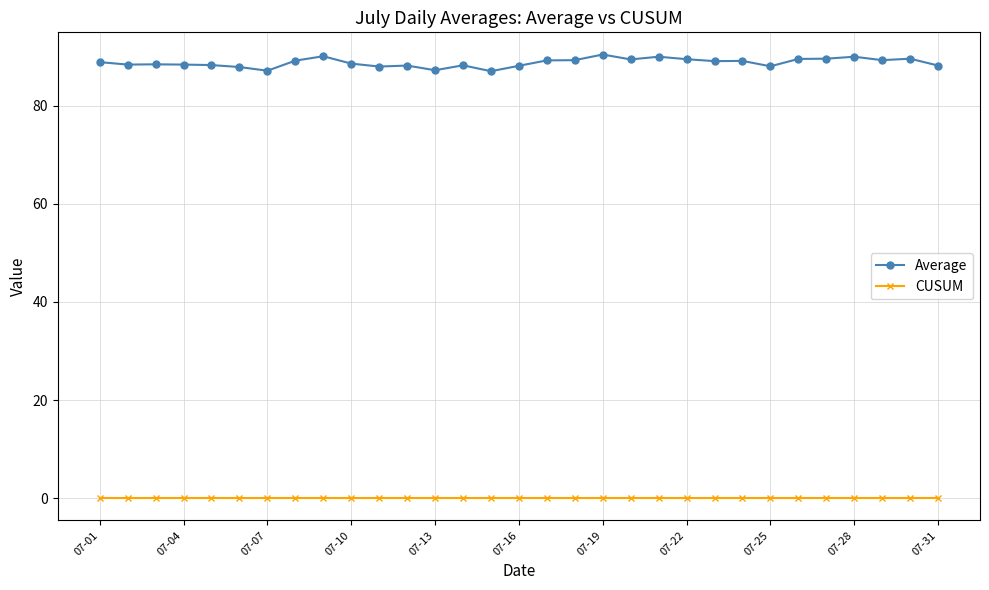

Count the number of data series in this chart.

2